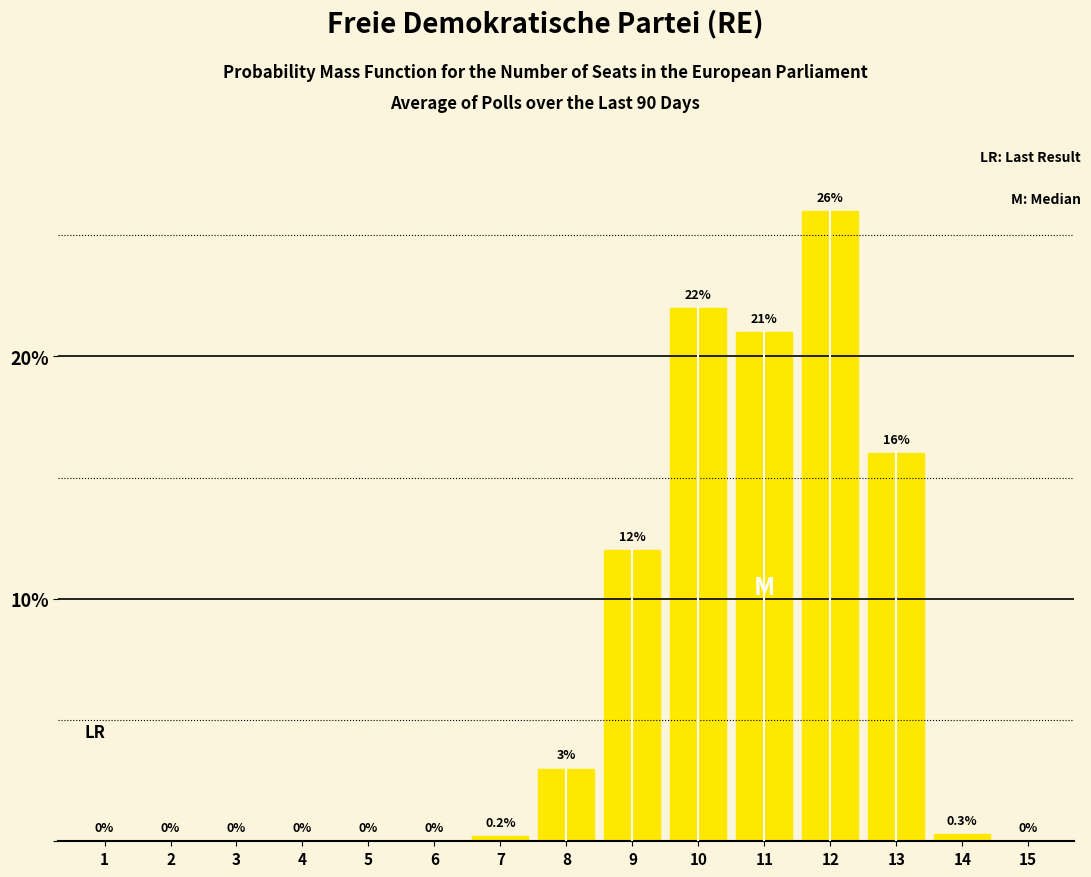

What is the maximum value shown in the chart?

26.0